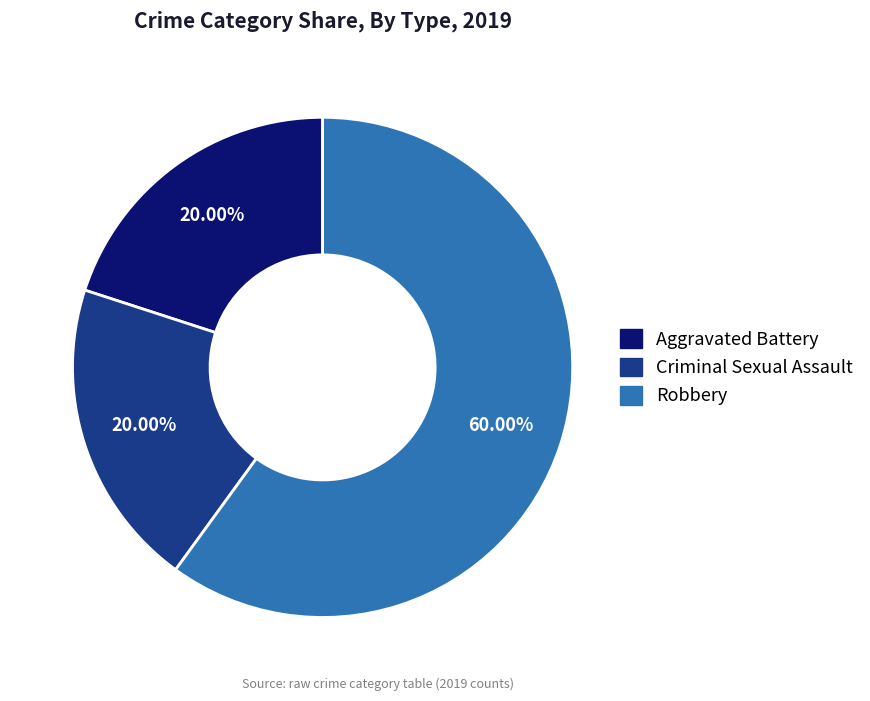

To the nearest percent, what is the difference between the largest and smallest slice percentages?

40%